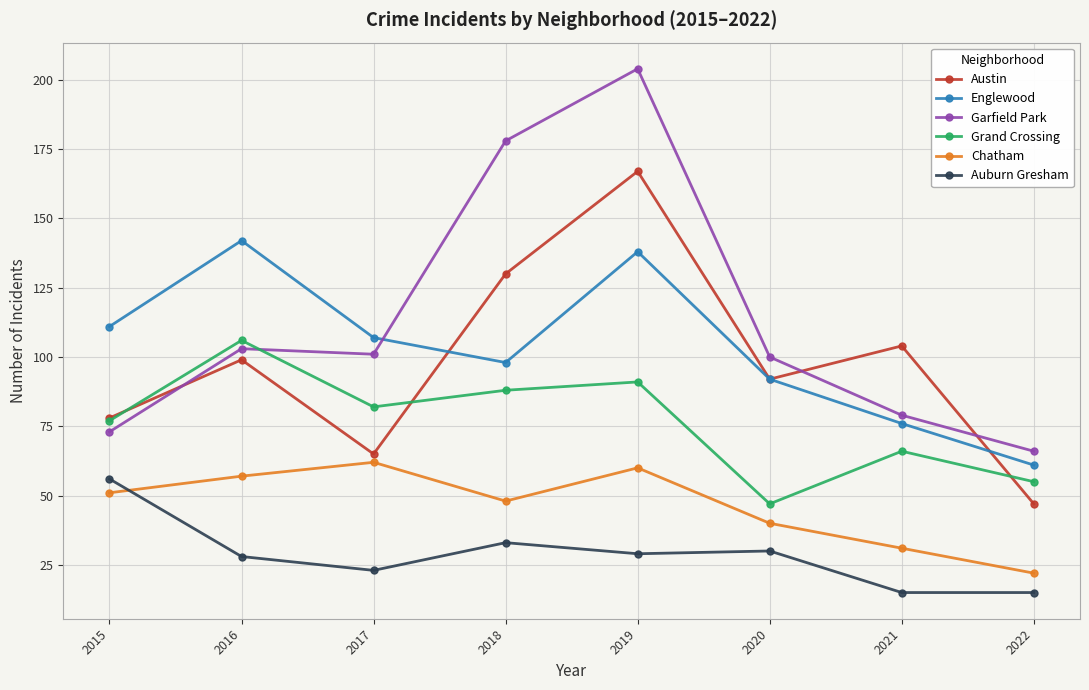

What is the total value across all series at 2018?

575